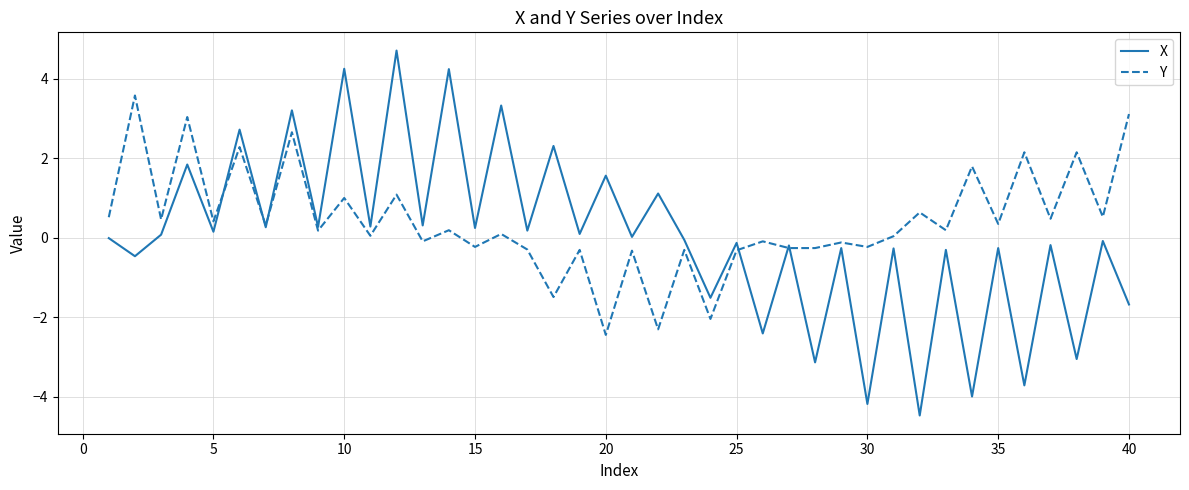

What is the maximum value for X?

4.7